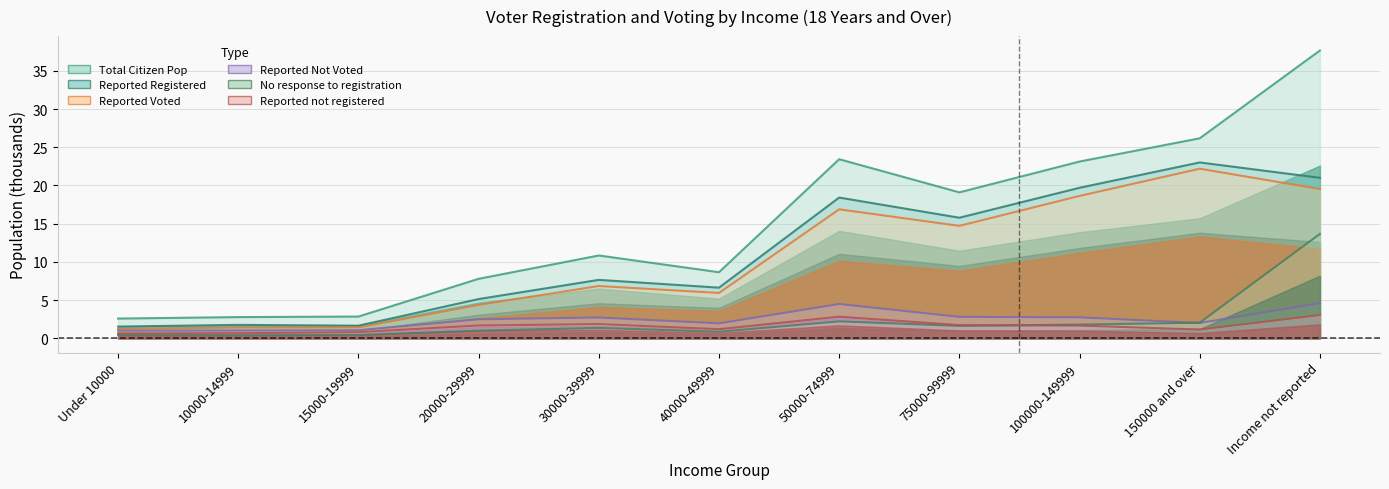

True or false: Reported not registered has more than 0 points higher than both neighbors.

True